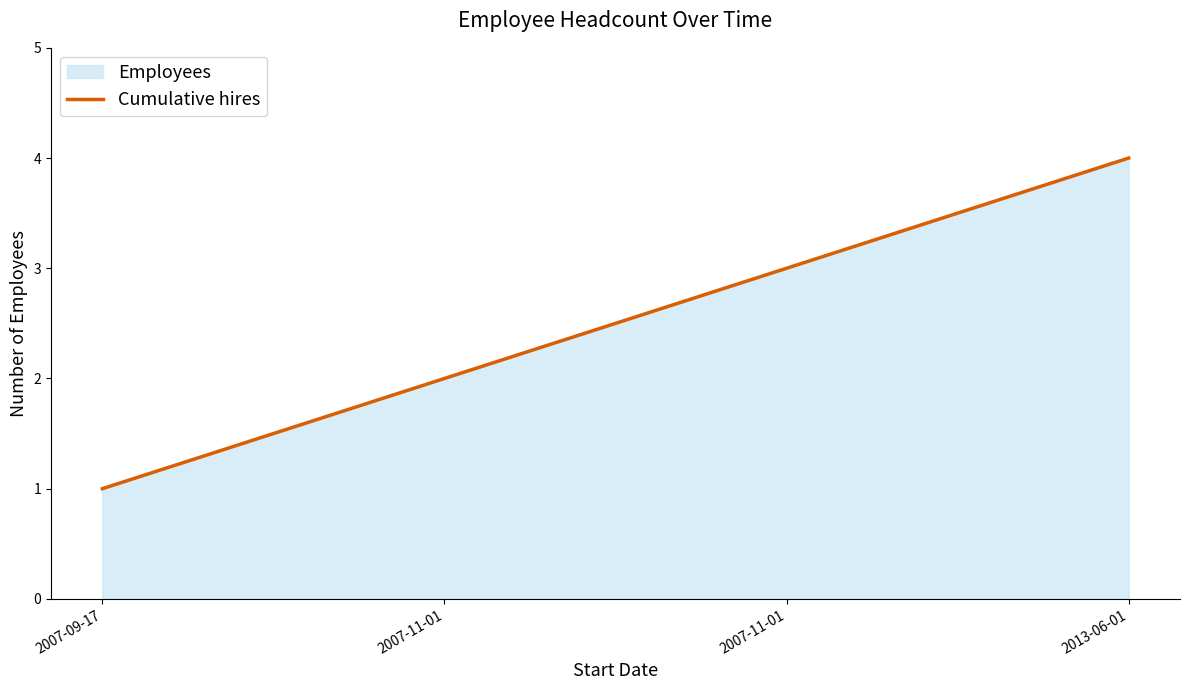

List the labels in order of value, smallest first.

2007-09-17, 2007-11-01, 2007-11-01, 2013-06-01